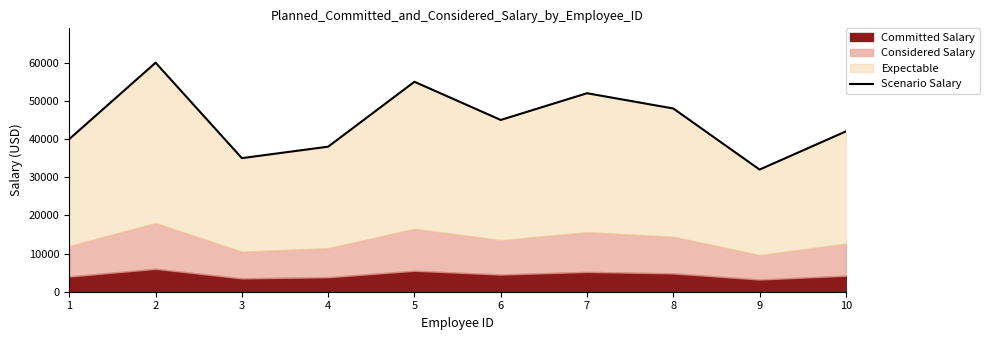

Approximately how many times larger is the value at 4 compared to 3?

1.1